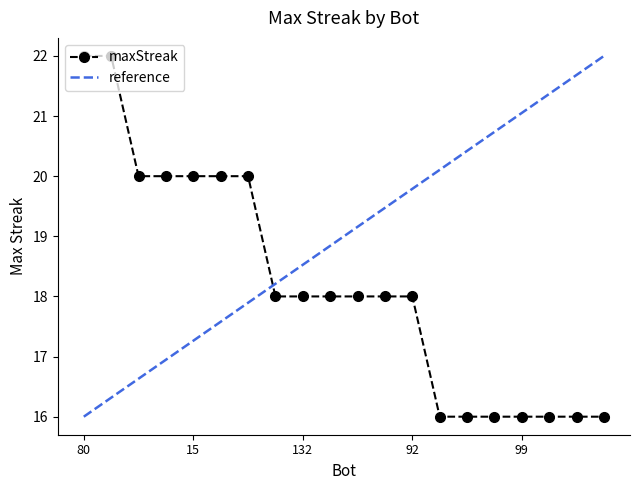

Is it true that the value at 90 is 22?

False